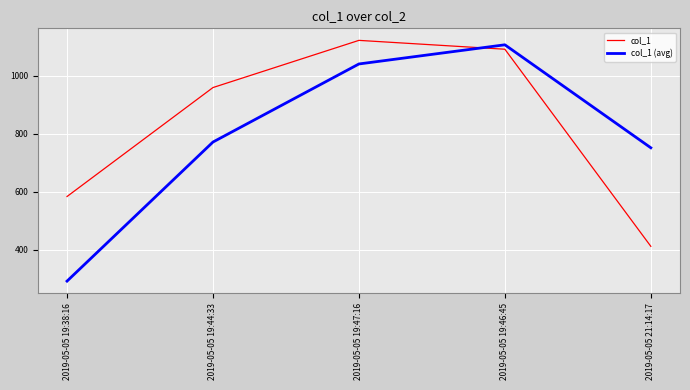

Does the chart display data point markers on the line(s)?

No